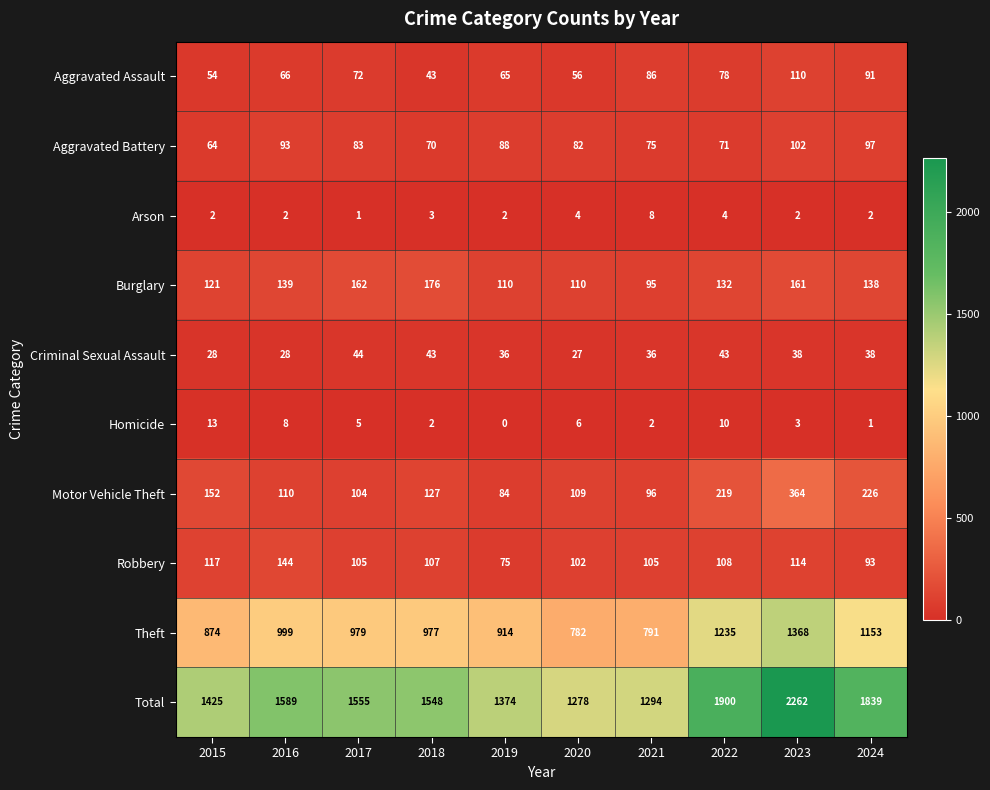

What is the difference between the highest and lowest values at 2023?

2260